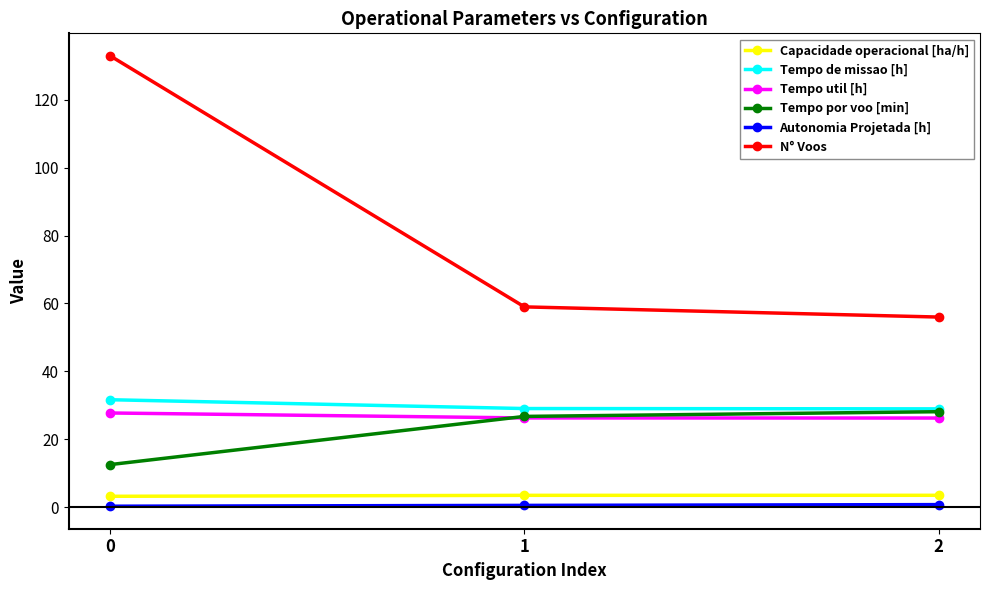

The value of N° Voos at 1 is 38.0. True or false?

False